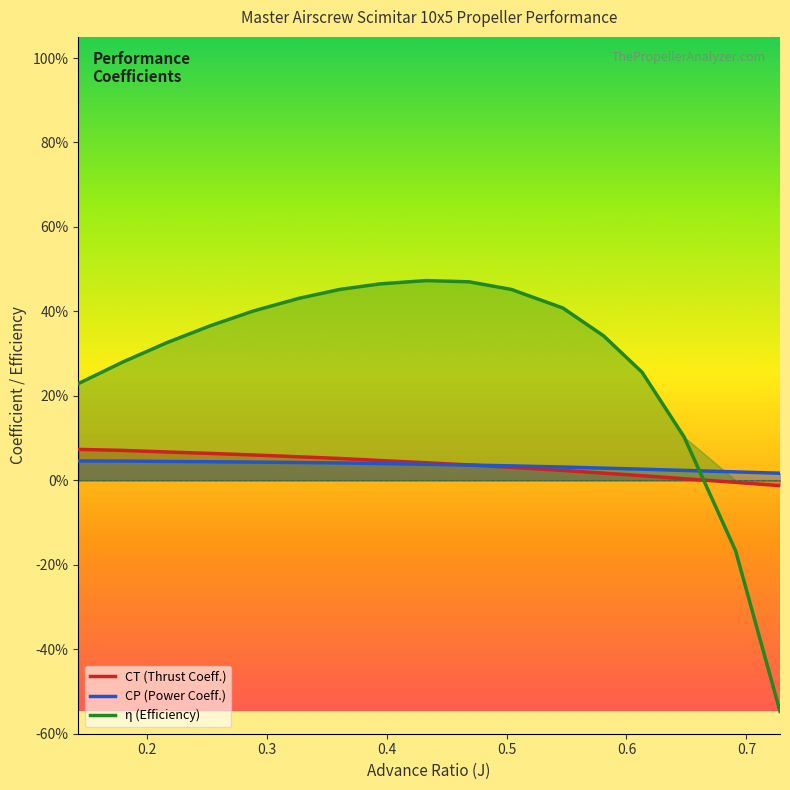

Count the number of categories in the chart.

17